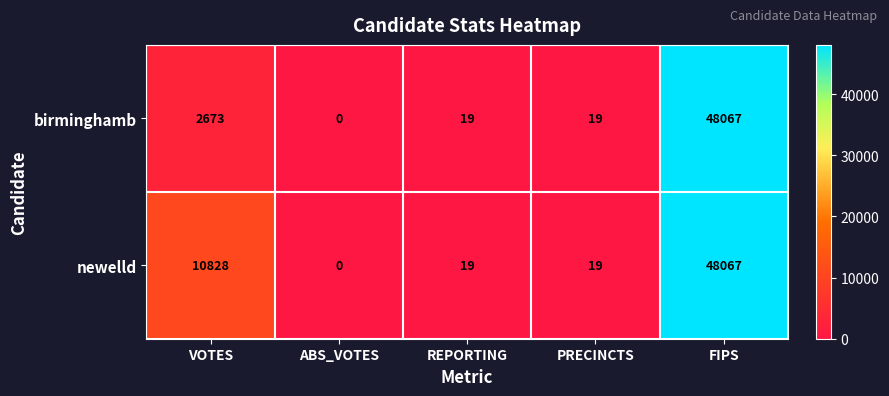

The birminghamb series shows 0 at ABS_VOTES. True or false?

True